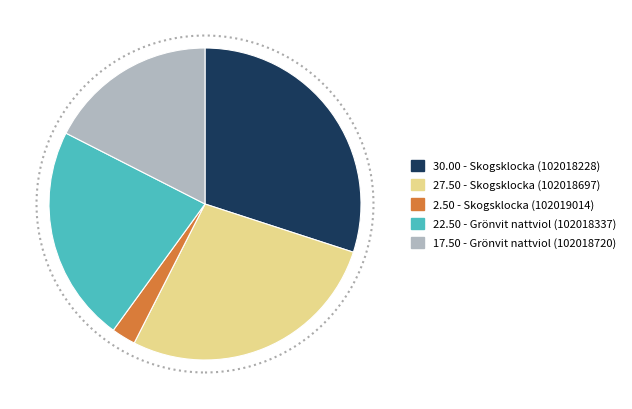

Does any single category account for the majority?

No